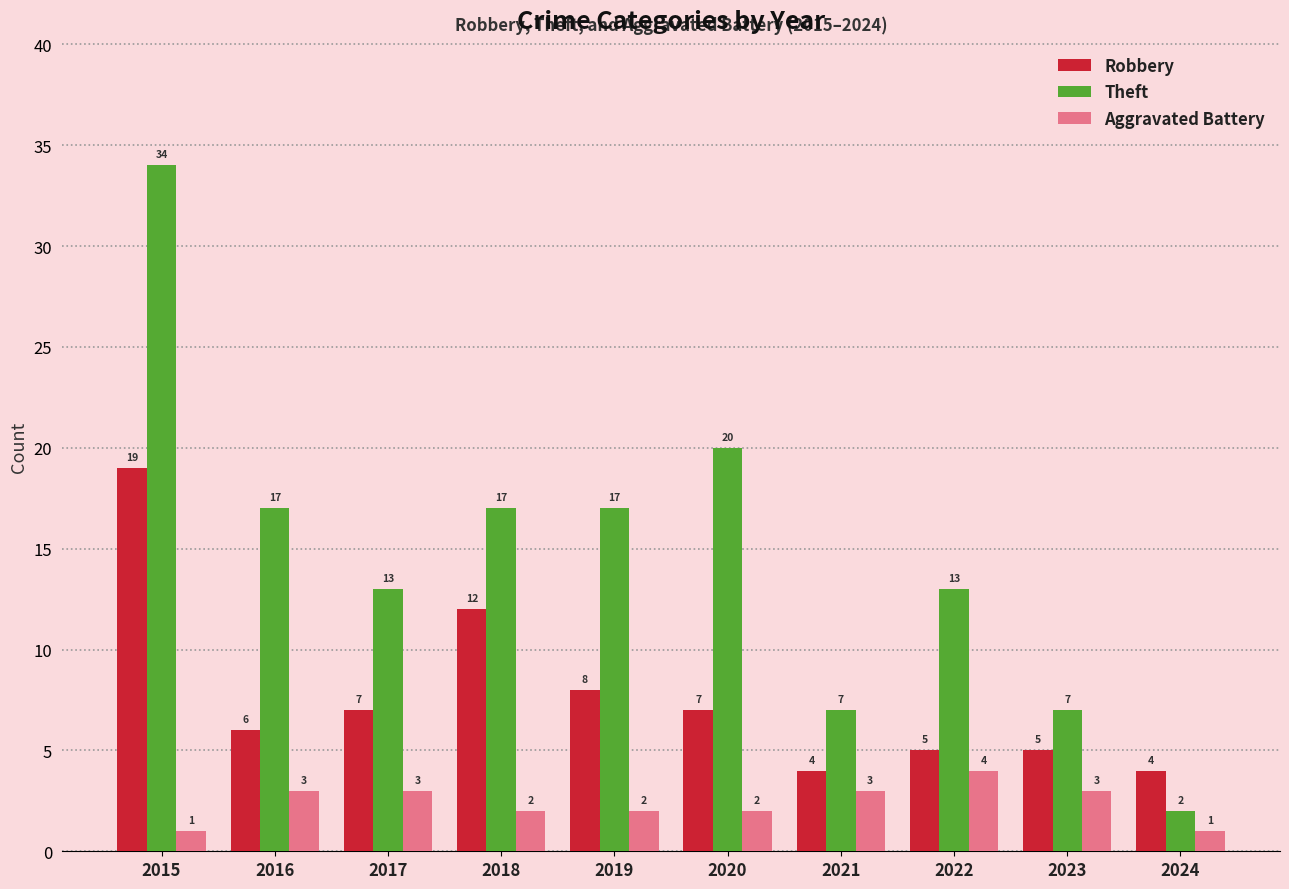

Count the number of data series in this chart.

3